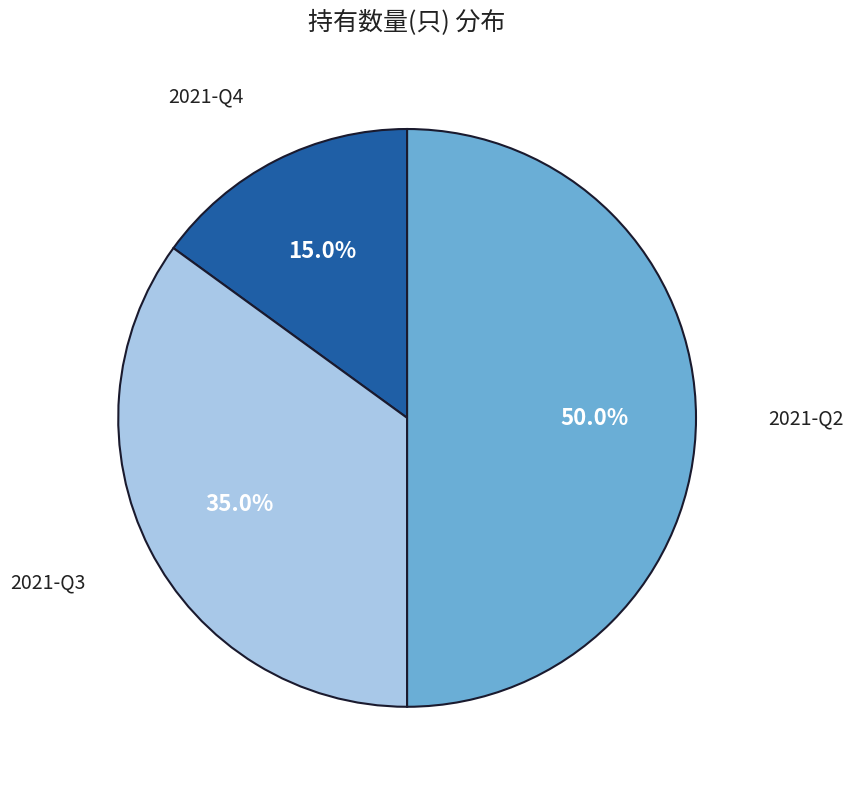

What is the ratio of the value at 2021-Q3 to the value at 2021-Q4?

2.3